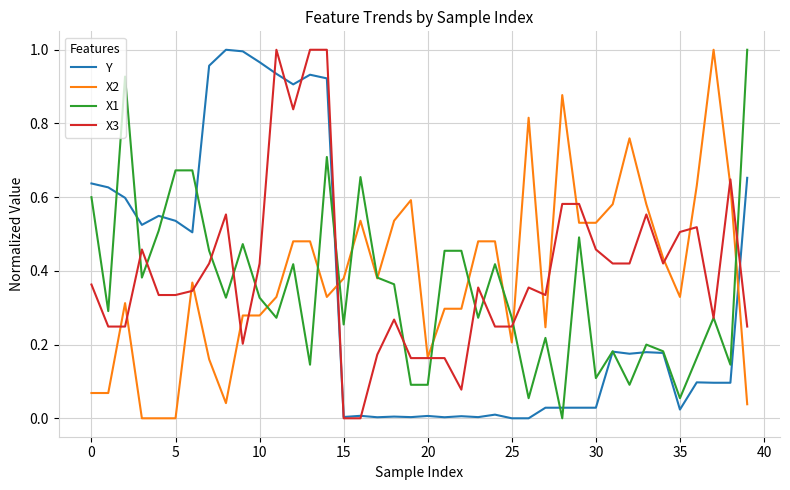

True or false: Y and X2 cross at least once.

True